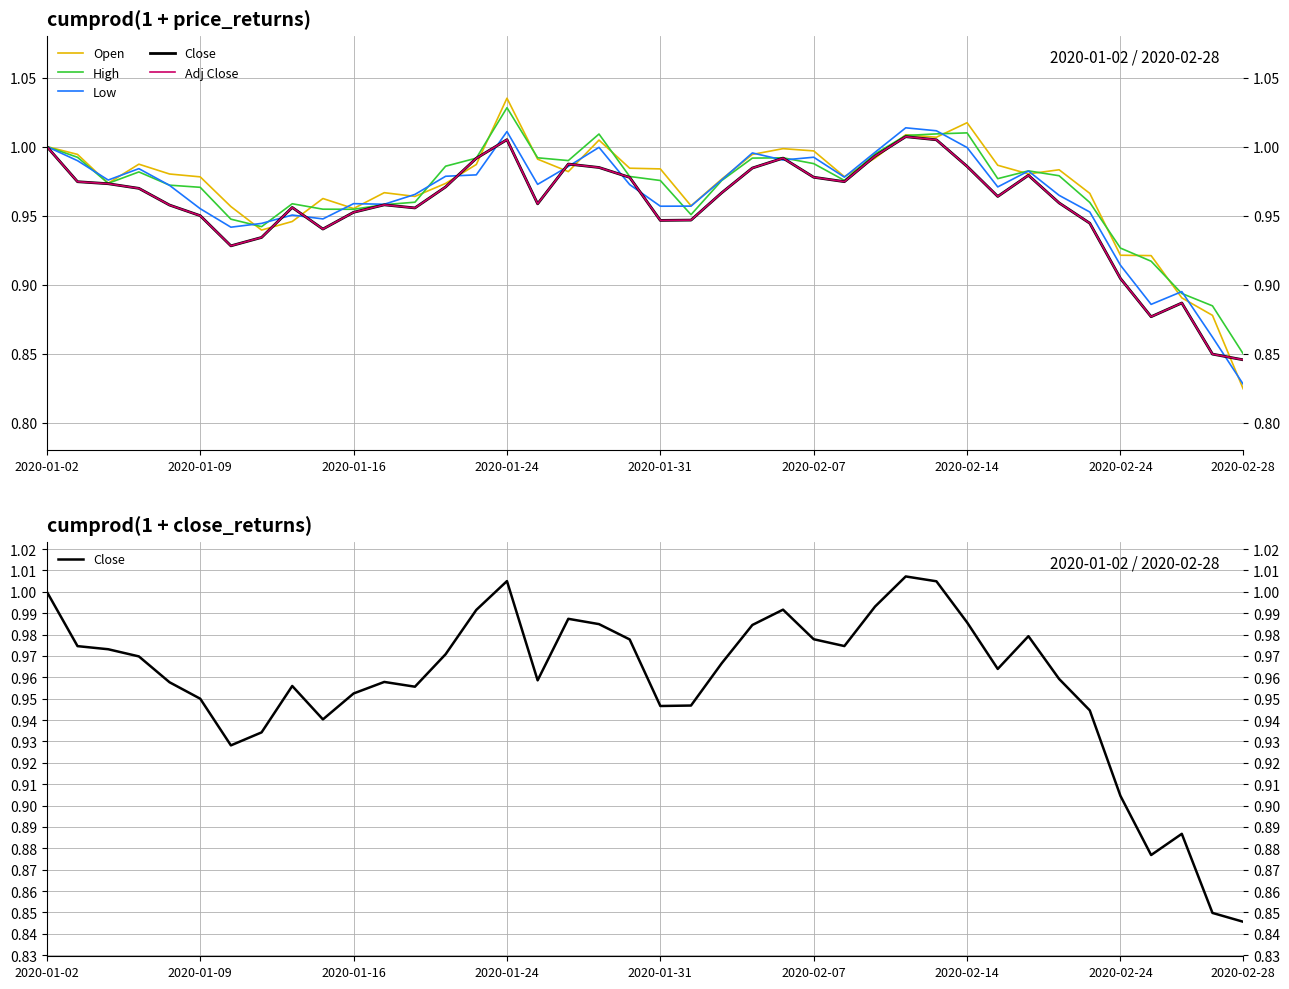

At which category is the sum across all series the highest?

2020-01-24